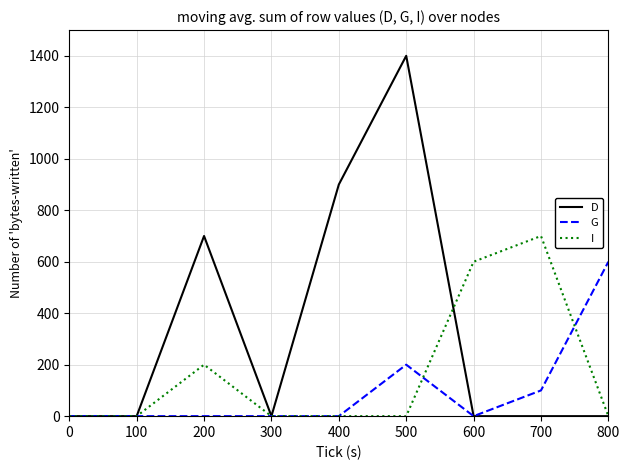

How many lines are shown in the chart?

3